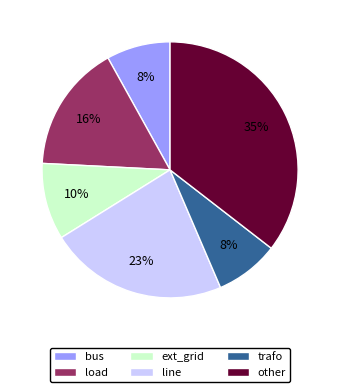

Approximately how many times larger is the value at other compared to bus?

4.4